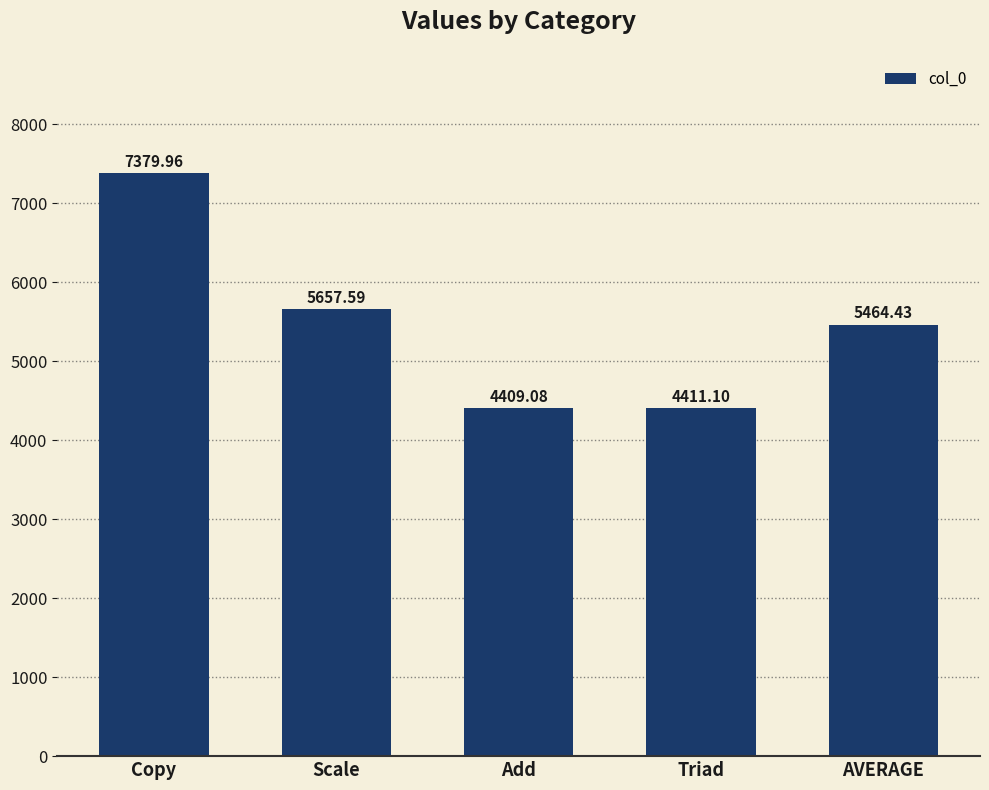

What is the average value?

5464.4